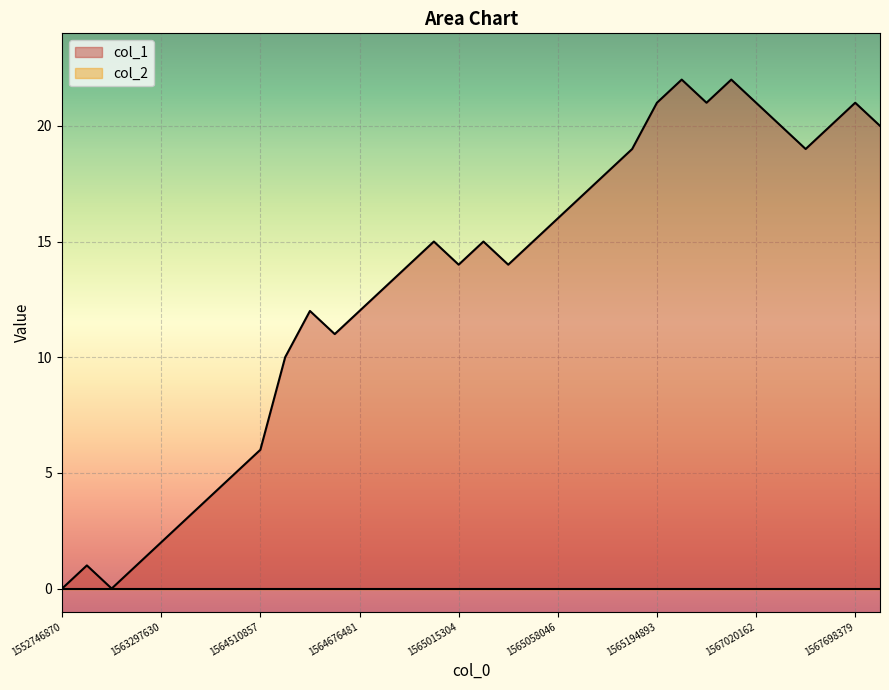

How many series are shown in this chart?

2